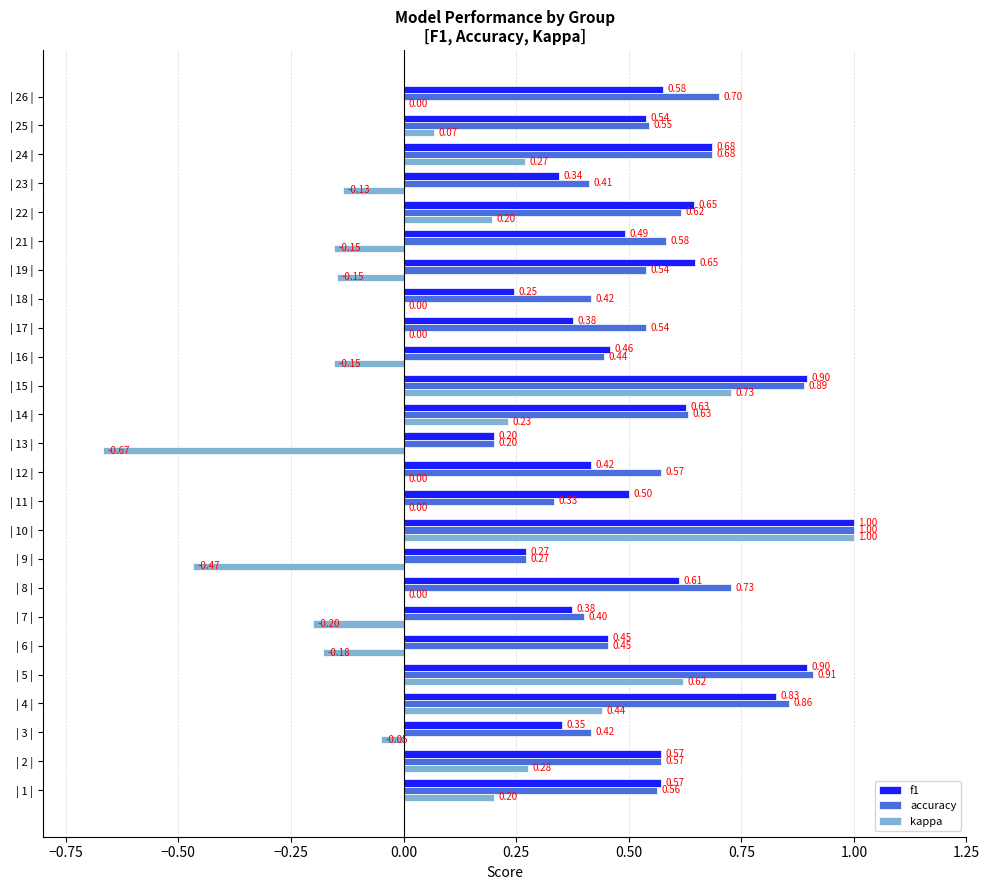

What is the sum of all accuracy values?

14.3